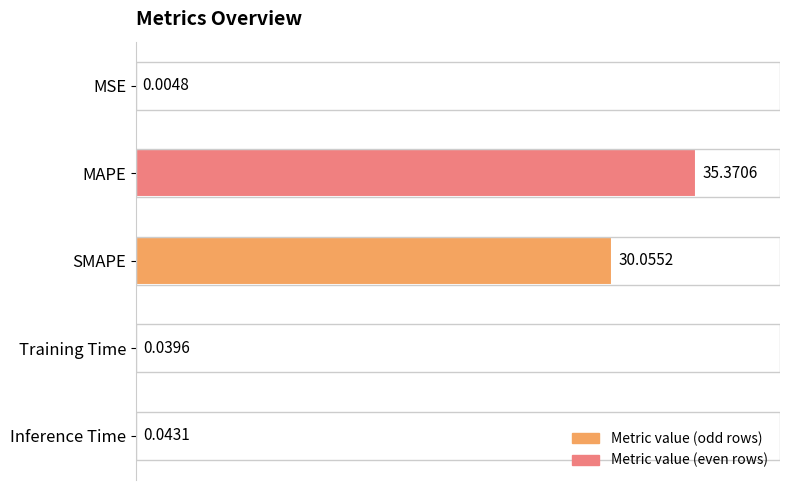

What is the change in value from MAPE to Inference Time?

-35.3